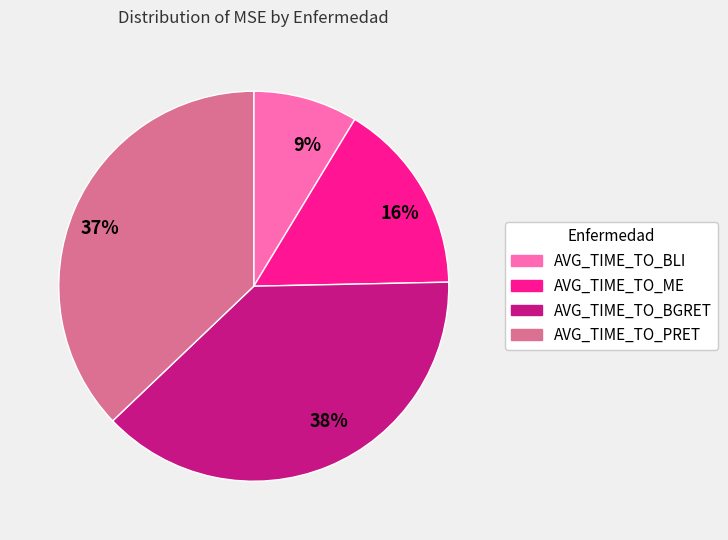

How many slices are in this pie chart?

4